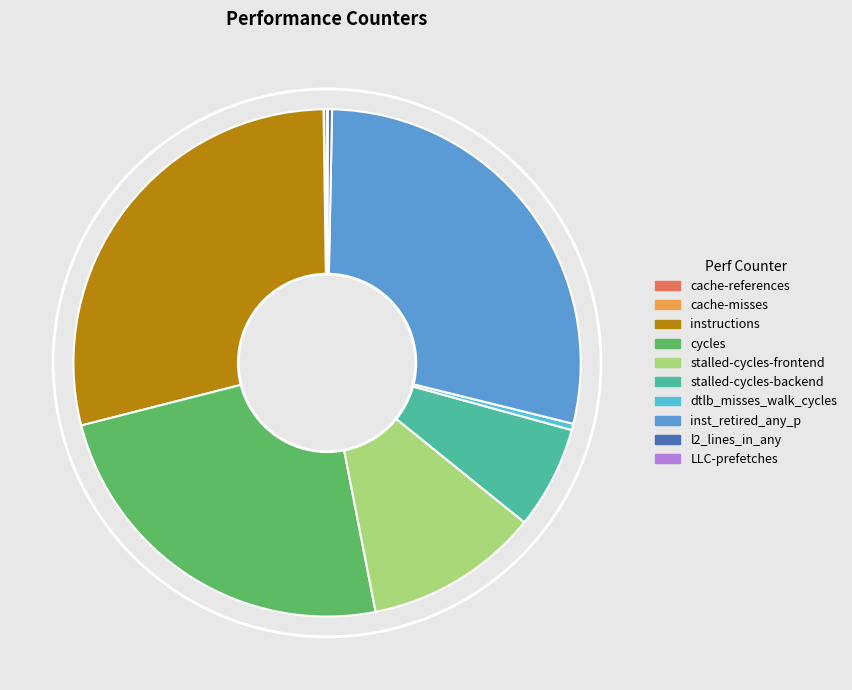

Approximately how many times larger is the value at inst_retired_any_p compared to stalled-cycles-frontend?

2.6